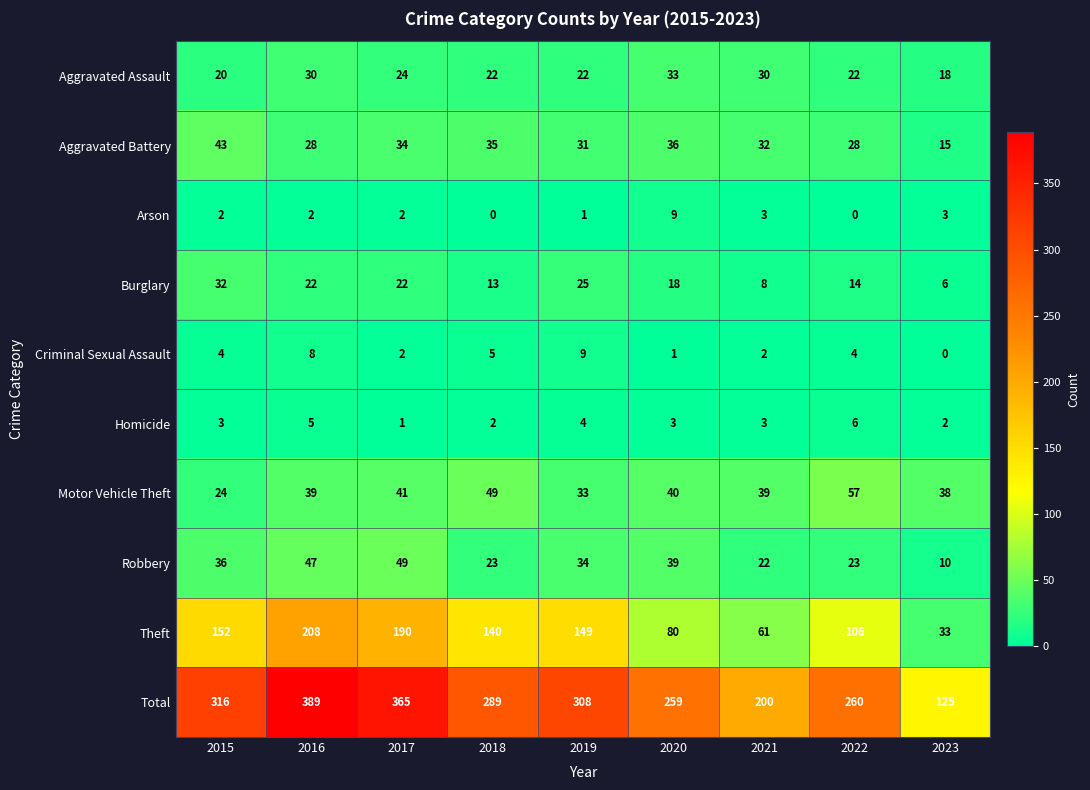

Count the number of data series in this chart.

10